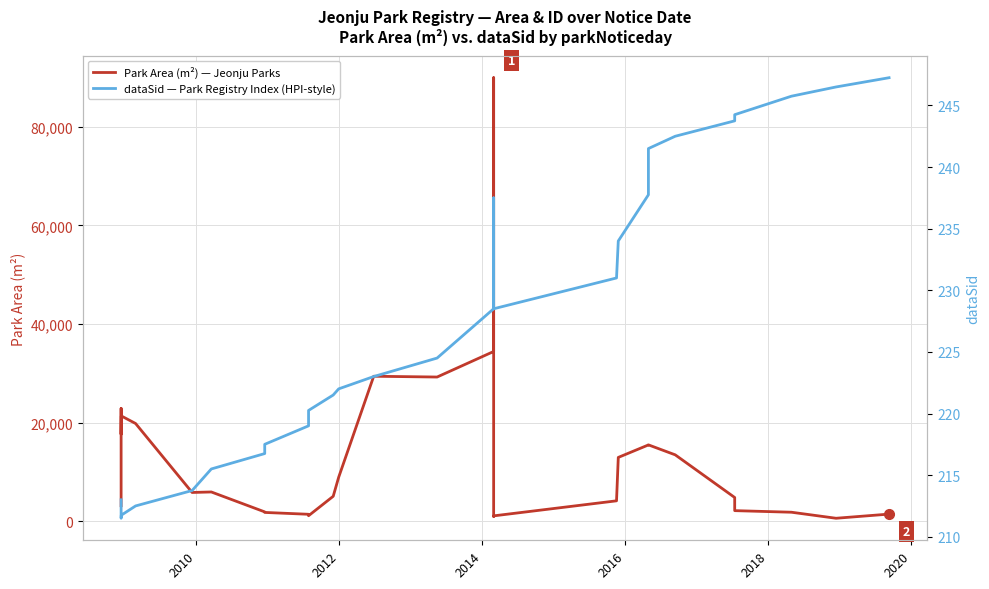

Reading right to left, list all the values displayed in this chart.

Park Area (m²) — Jeonju Parks: 1437.8	594.0	1816.2	2139.2	4803.8	13457.0	15479.2	15465.2	12932.5	4129.8	1079.5	977.8	969.5	1026.0	1037.5	1108.2	24295.8	74157.8	81067.8	89942.5	66761.0	37446.9	34416.2	29237.3	29393.4	8919.5	5051.7	1107.7	1160.4	1401.2	1775.7	1885.0	5926.8	5823.5	19811.2	21343.8	17623.2	22871.3	5016.0	3137.0
dataSid — Park Registry Index (HPI-style): 247.2	246.5	245.8	244.2	243.8	242.5	241.5	237.8	234.0	231.0	228.5	229.5	230.5	231.5	232.5	233.5	234.5	235.5	236.5	237.5	235.0	232.0	228.5	224.5	223.0	222.0	221.5	220.2	220.0	219.0	217.5	216.8	215.5	213.8	212.5	211.8	211.5	212.0	212.5	213.0